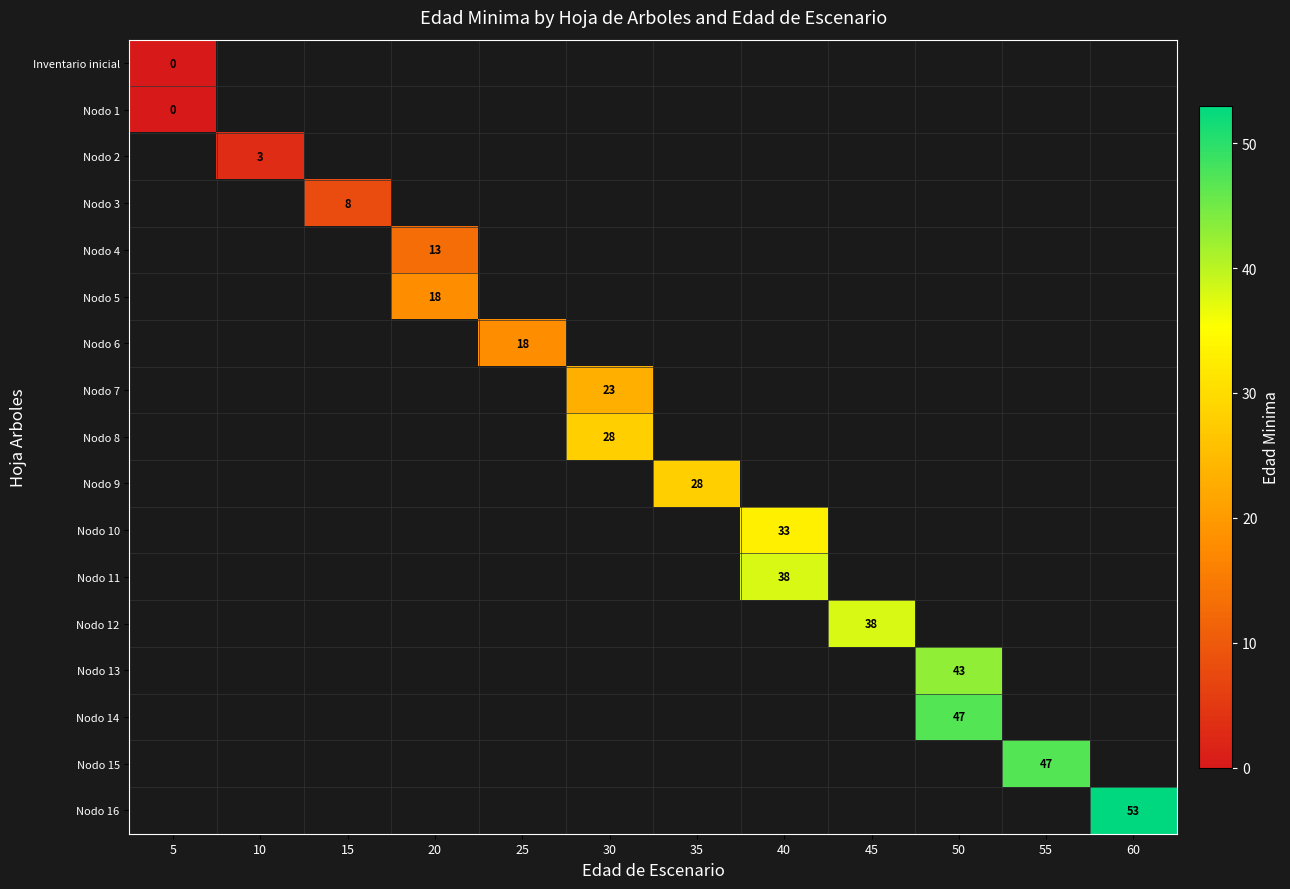

How many distinct data groups are displayed?

17